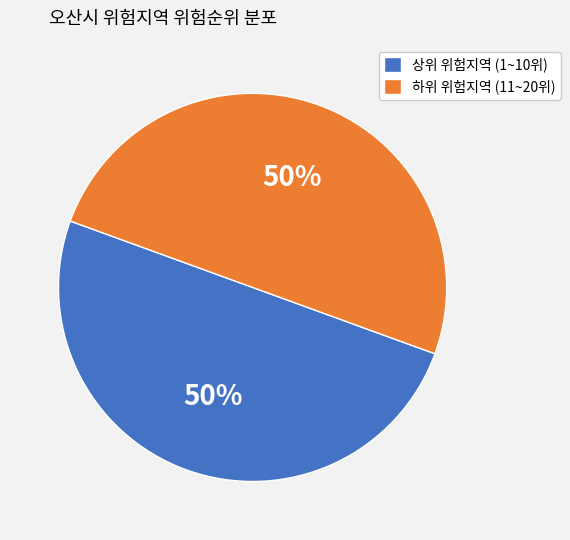

Is it true that 상위 위험지역 (1~10위) is 57% of the pie?

False